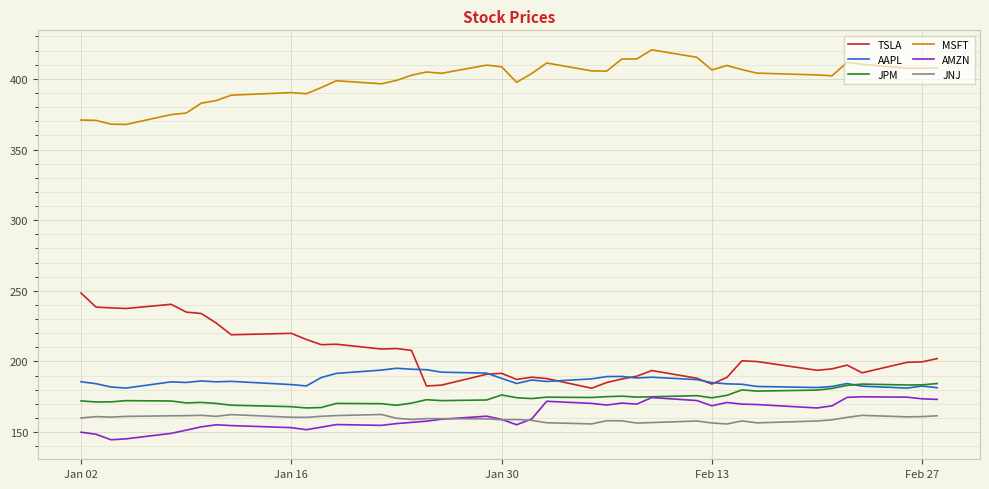

What are all the series names shown in the legend?

TSLA, AAPL, JPM, MSFT, AMZN, JNJ